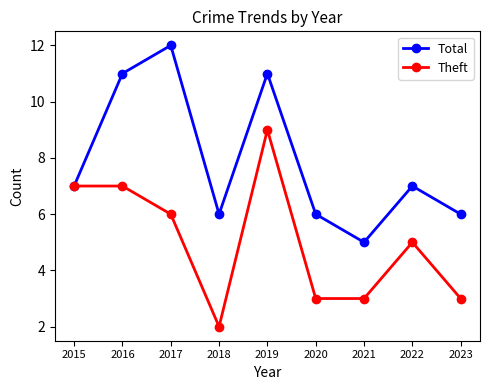

What is the highest value of the Theft series?

9